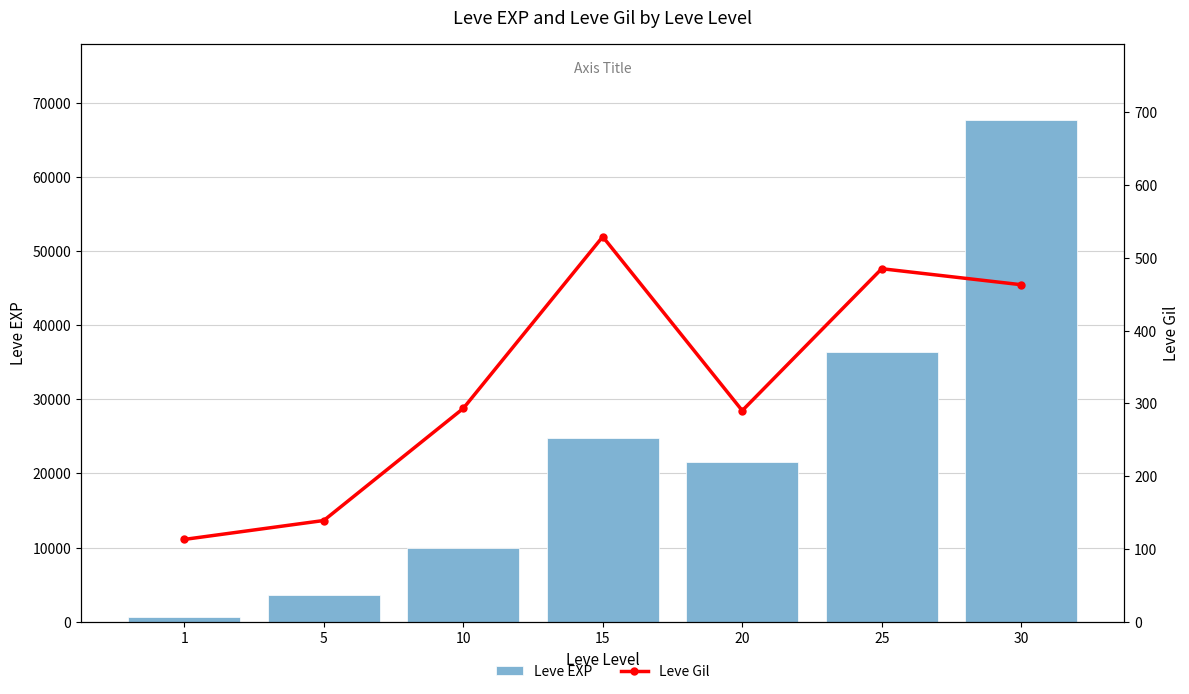

Rank the series at 10 from lowest to highest value.

Leve Gil, Leve EXP